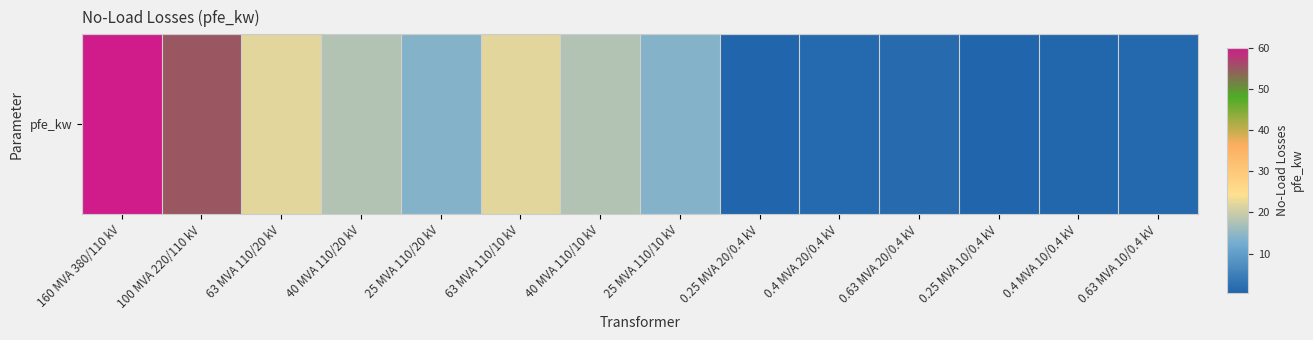

List the labels in order of value, largest first.

160 MVA 380/110 kV, 100 MVA 220/110 kV, 63 MVA 110/20 kV, 63 MVA 110/10 kV, 40 MVA 110/20 kV, 40 MVA 110/10 kV, 25 MVA 110/20 kV, 25 MVA 110/10 kV, 0.63 MVA 20/0.4 kV, 0.4 MVA 20/0.4 kV, 0.63 MVA 10/0.4 kV, 0.4 MVA 10/0.4 kV, 0.25 MVA 20/0.4 kV, 0.25 MVA 10/0.4 kV